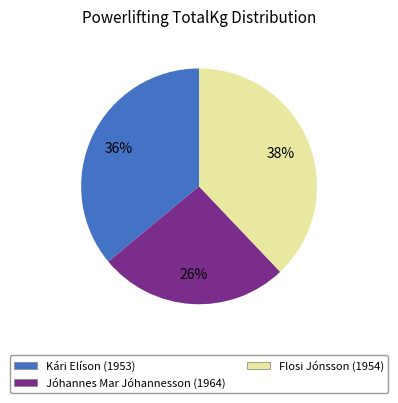

To the nearest percent, what percentage of the pie is Kári Elíson (1953)?

36%